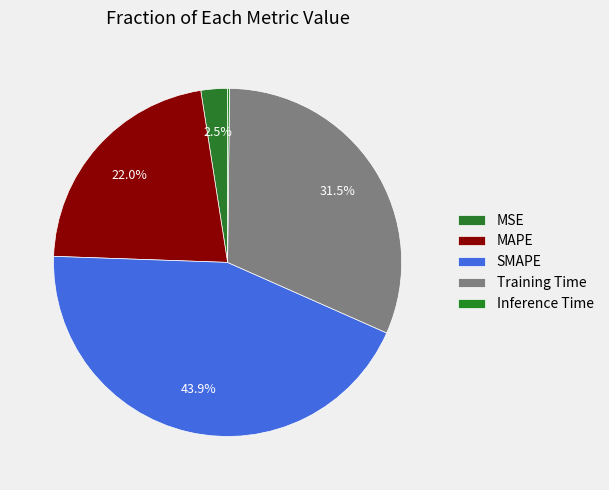

How many slices are in this pie chart?

5